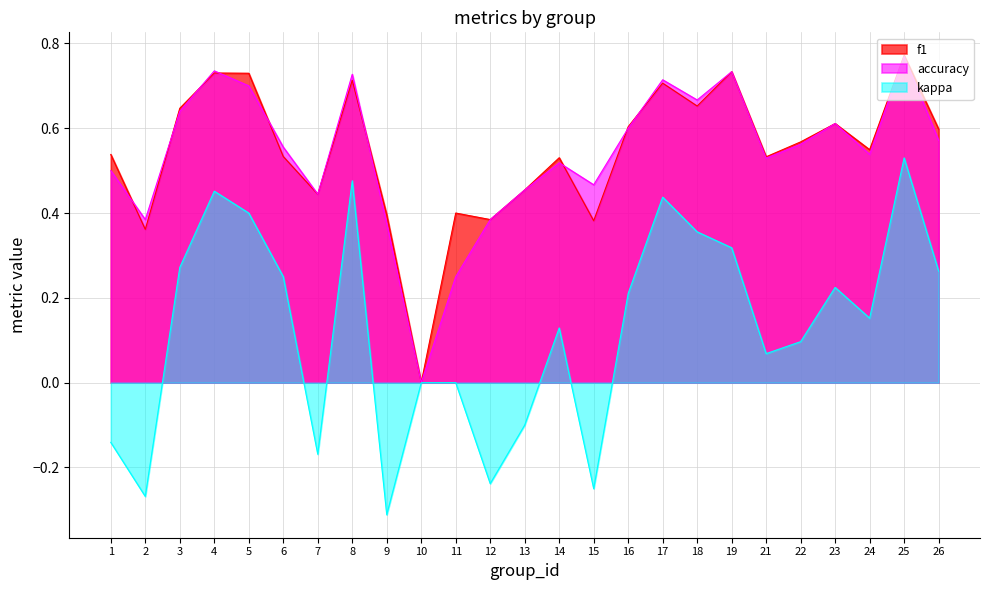

How many lines are shown in the chart?

3